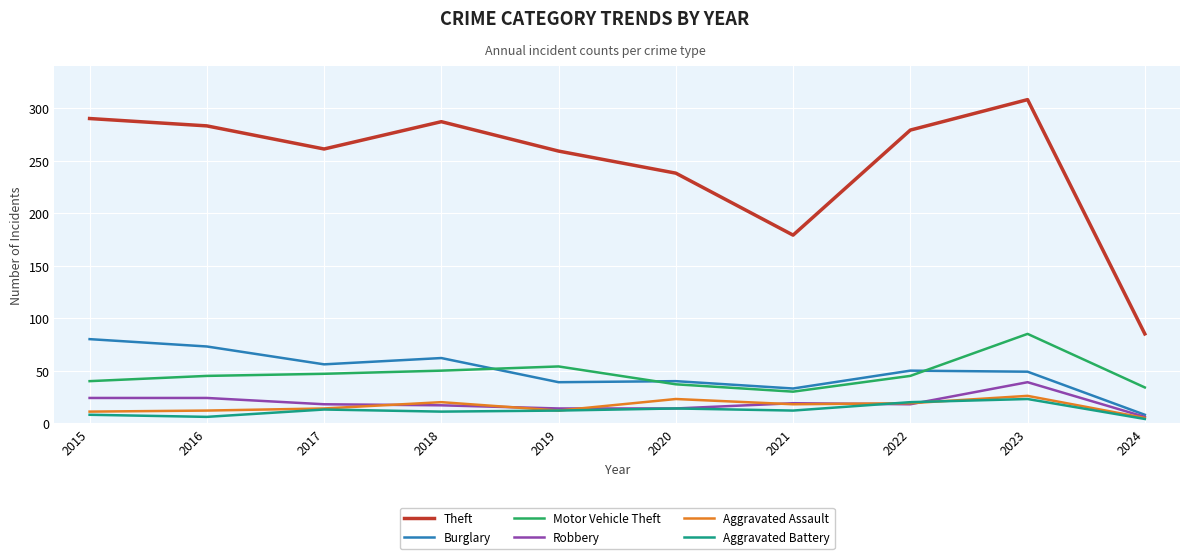

The Theft series shows 308 at 2023. True or false?

True